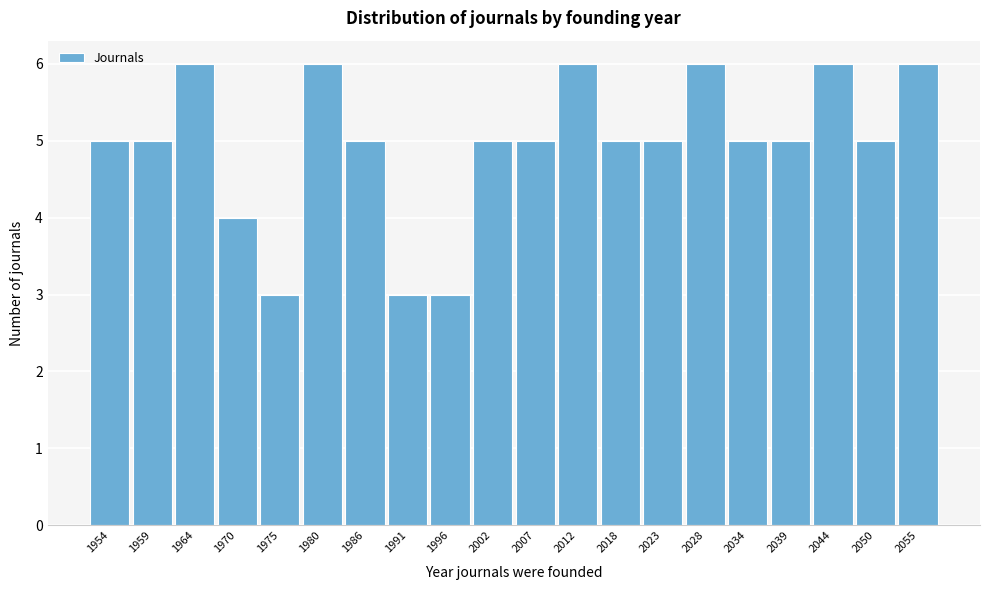

Reading left to right, extract all data points from this chart.

1954=5	1959=5	1964=6	1970=4	1975=3	1980=6	1986=5	1991=3	1996=3	2002=5	2007=5	2012=6	2018=5	2023=5	2028=6	2034=5	2039=5	2044=6	2050=5	2055=6